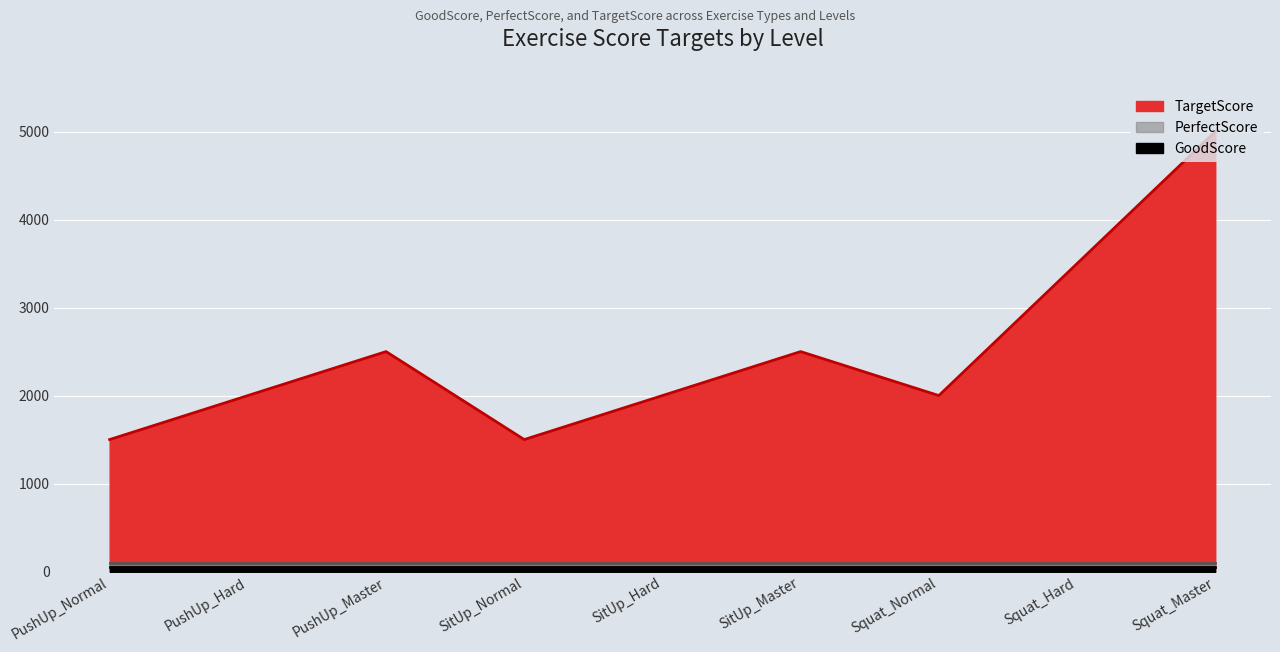

Reading right to left, what are all the values shown in this chart?

GoodScore: Squat_Master=50	Squat_Hard=50	Squat_Normal=50	SitUp_Master=50	SitUp_Hard=50	SitUp_Normal=50	PushUp_Master=50	PushUp_Hard=50	PushUp_Normal=50
PerfectScore: Squat_Master=100	Squat_Hard=100	Squat_Normal=100	SitUp_Master=100	SitUp_Hard=100	SitUp_Normal=100	PushUp_Master=100	PushUp_Hard=100	PushUp_Normal=100
TargetScore: Squat_Master=5000	Squat_Hard=3500	Squat_Normal=2000	SitUp_Master=2500	SitUp_Hard=2000	SitUp_Normal=1500	PushUp_Master=2500	PushUp_Hard=2000	PushUp_Normal=1500